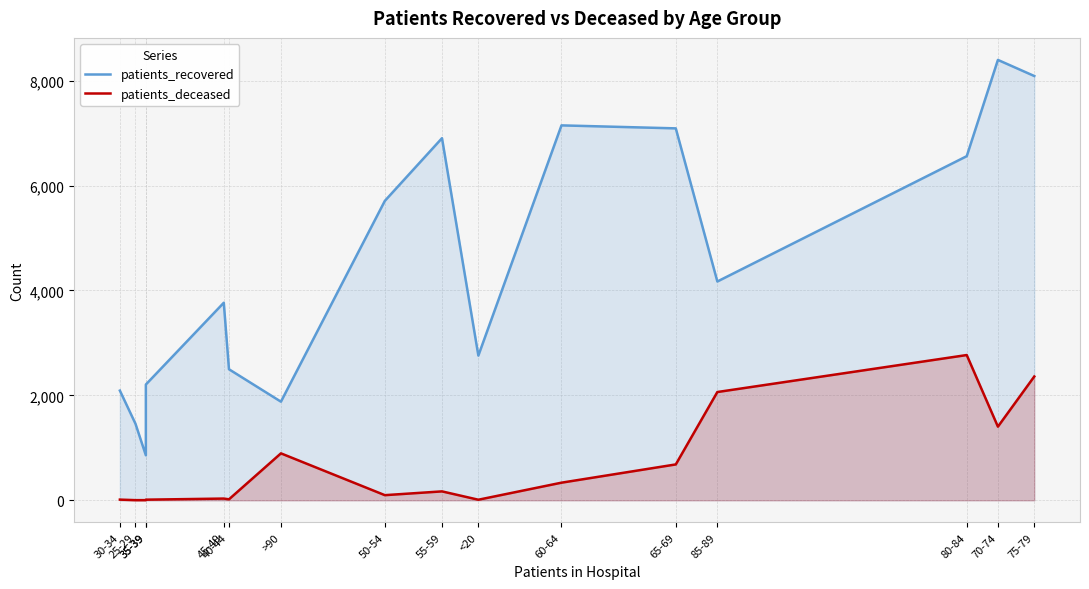

Rank the categories by patients_deceased value from highest to lowest.

80-84, 75-79, 85-89, 70-74, >90, 65-69, 60-64, 55-59, 50-54, 45-49, 40-44, 30-34, 35-39, <20, 25-29, 35-39